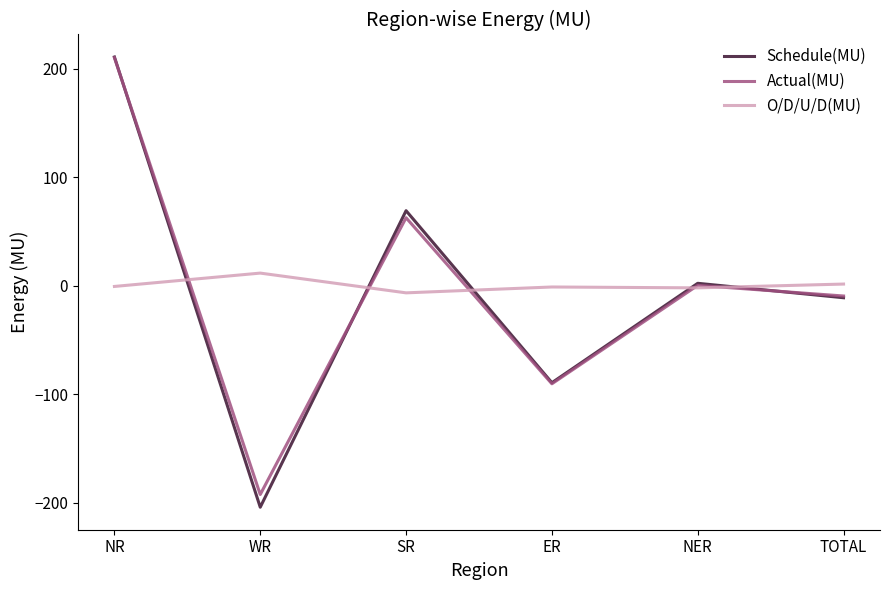

Where is the first local maximum for Actual(MU)?

SR